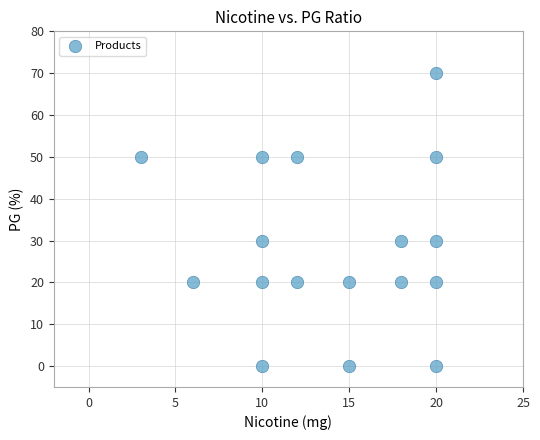

What is the range of X values (max minus min)?

17